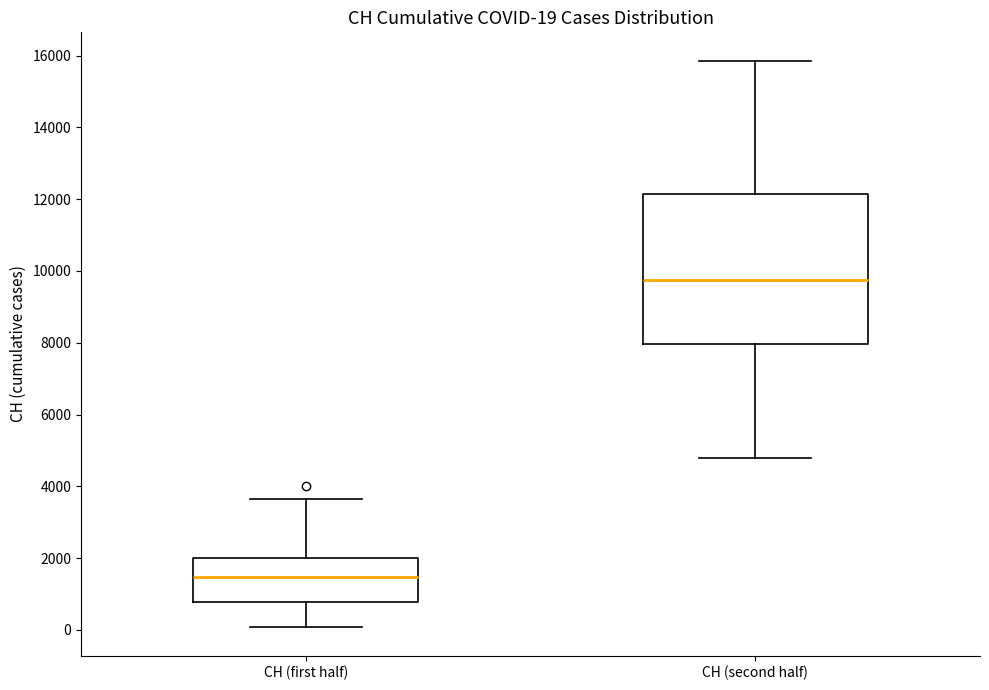

Comparing the boxes themselves (not the whiskers), which one is the tallest?

CH (second half)